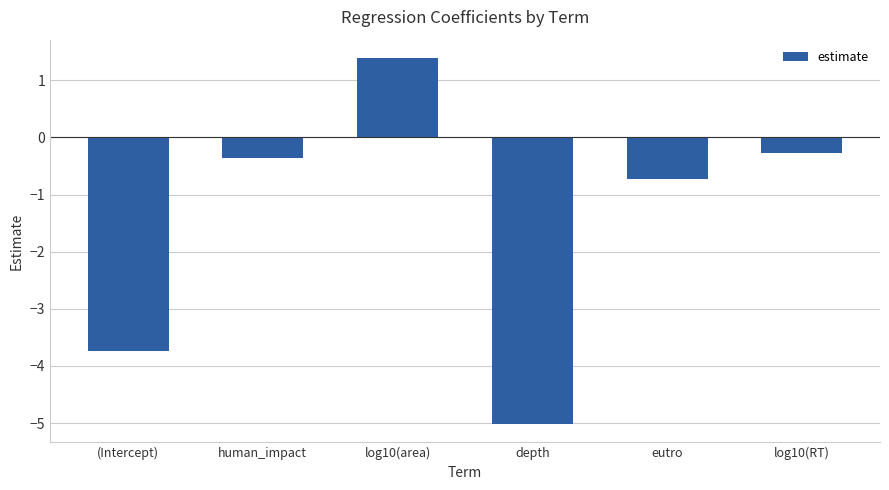

Reading left to right, list all the values displayed in this chart.

(Intercept)=-3.7	human_impact=-0.4	log10(area)=1.4	depth=-5.0	eutro=-0.7	log10(RT)=-0.3